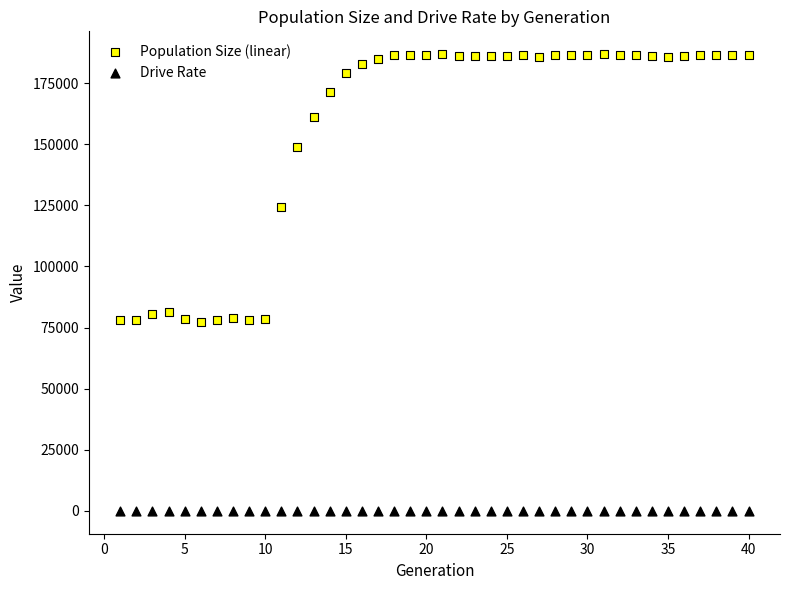

Which series has the largest Y range (max minus min)?

Population Size (linear)